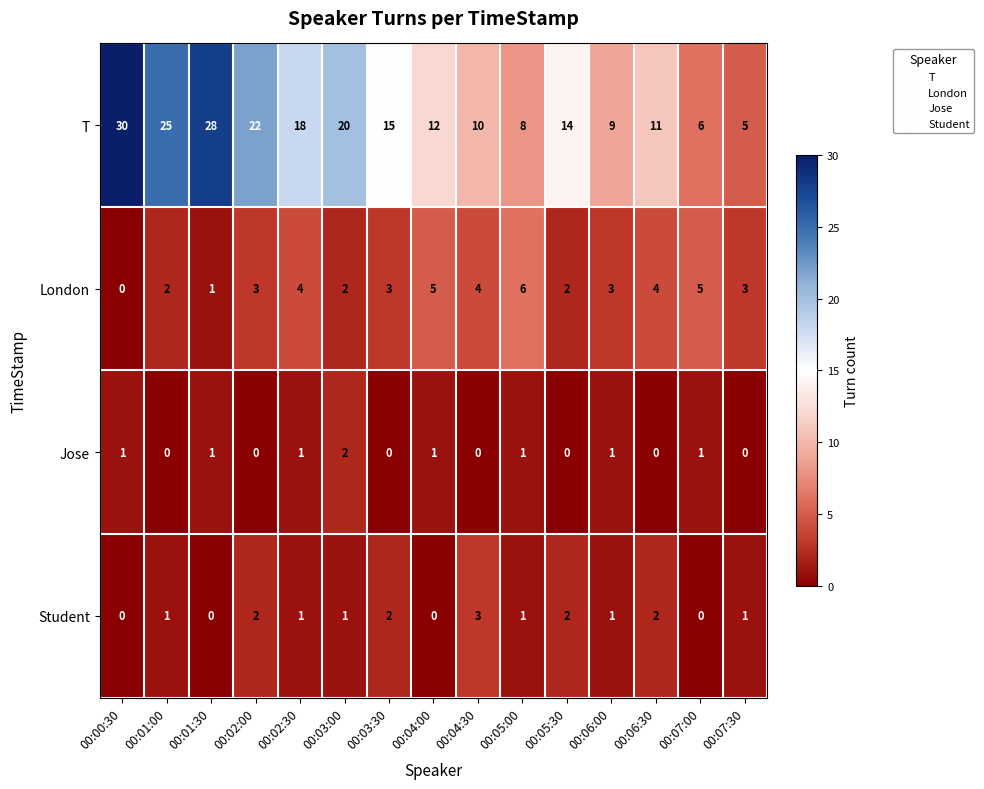

What is the maximum value shown in the chart?

30